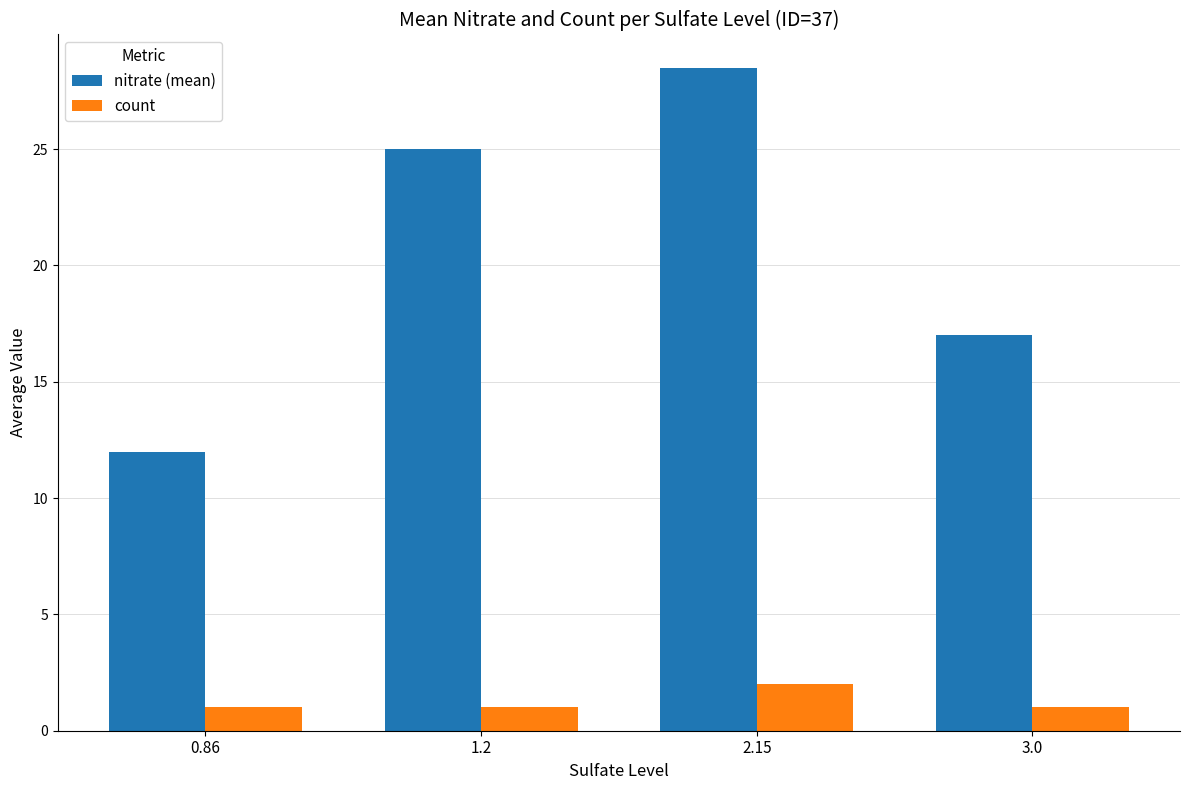

Which series has the largest total across all categories?

nitrate (mean)